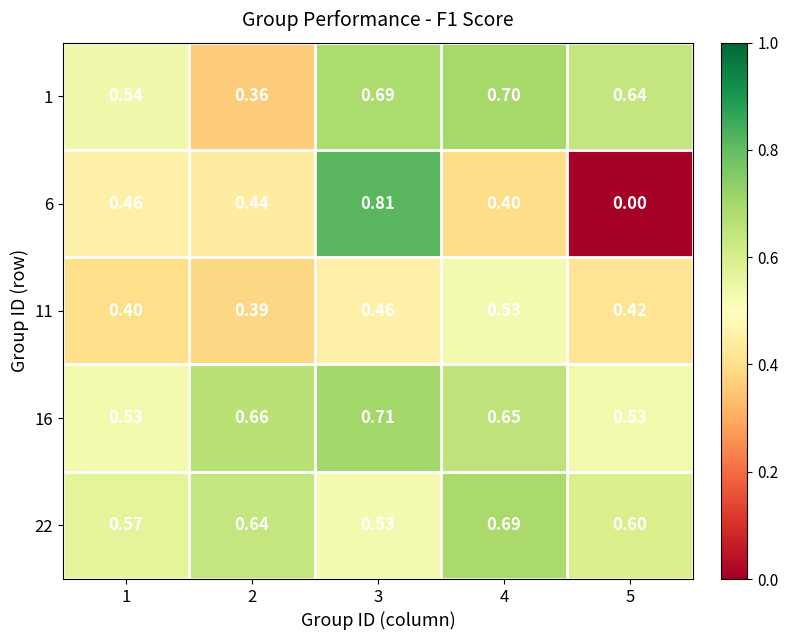

How many distinct data groups are displayed?

5